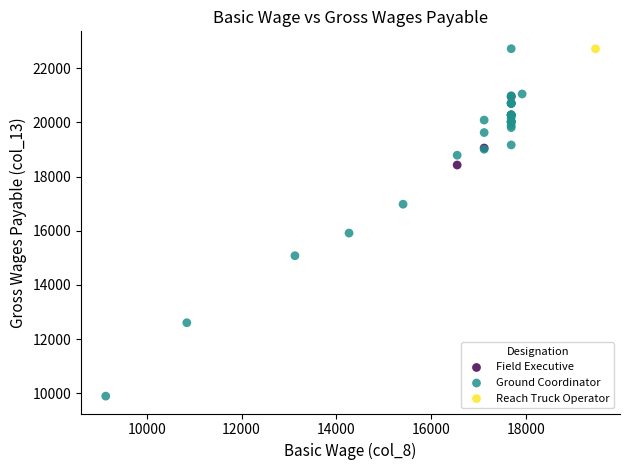

What are all the series names shown in the legend?

Field Executive, Ground Coordinator, Reach Truck Operator